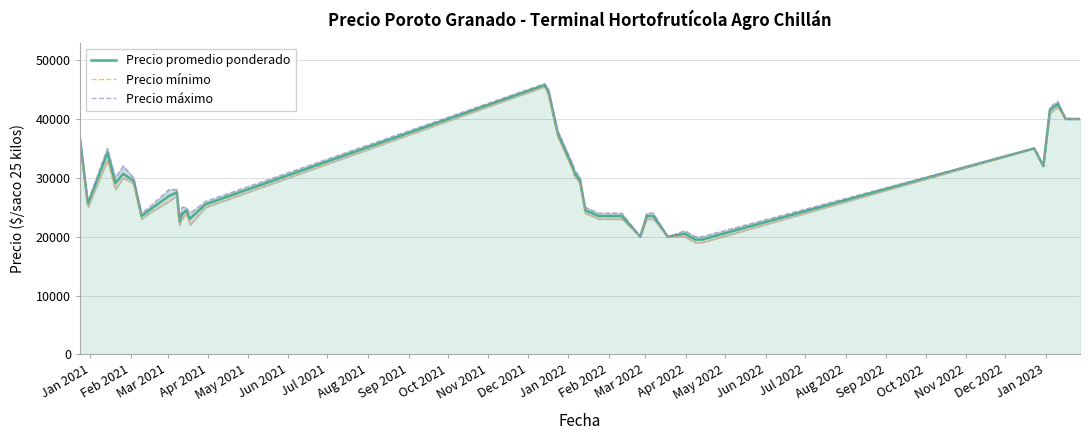

What is the lowest value of the Precio promedio ponderado series?

19500